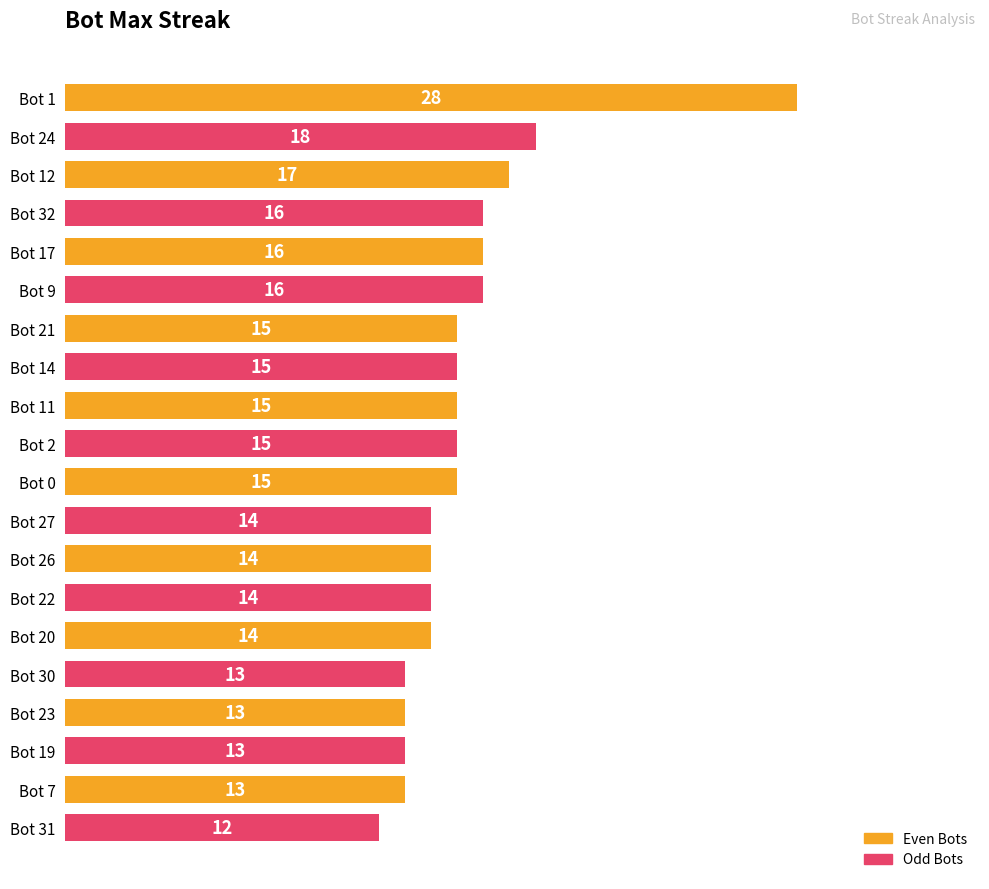

How many values are below 15?

9